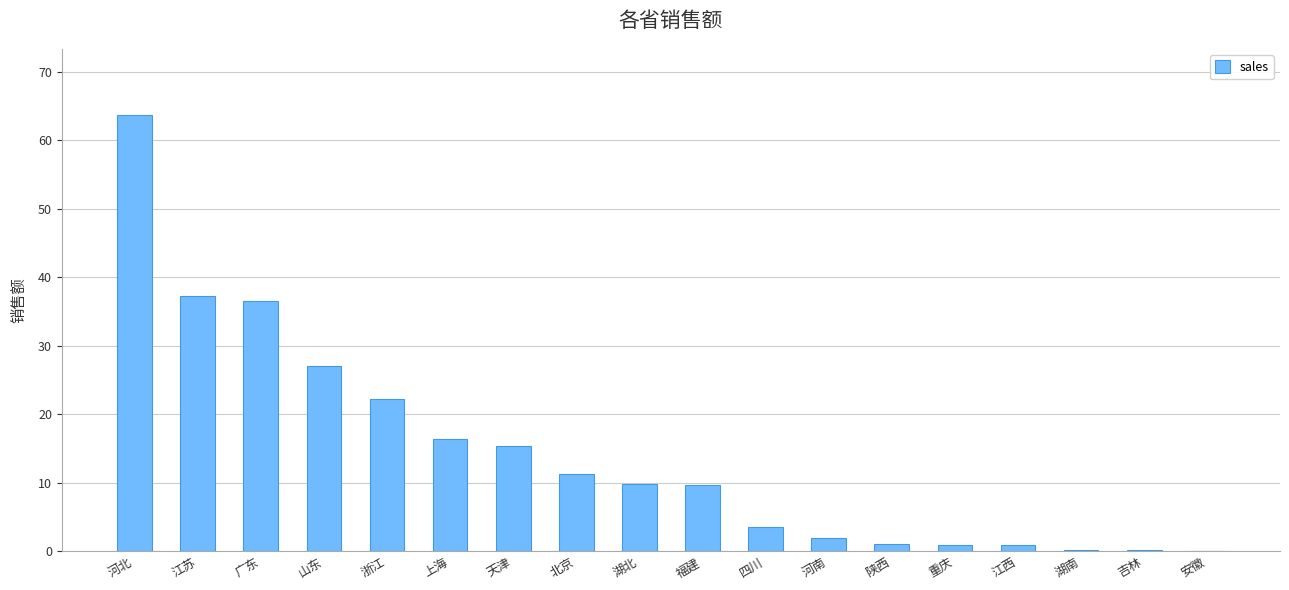

True or false: the data shows 21.9 at 上海.

False